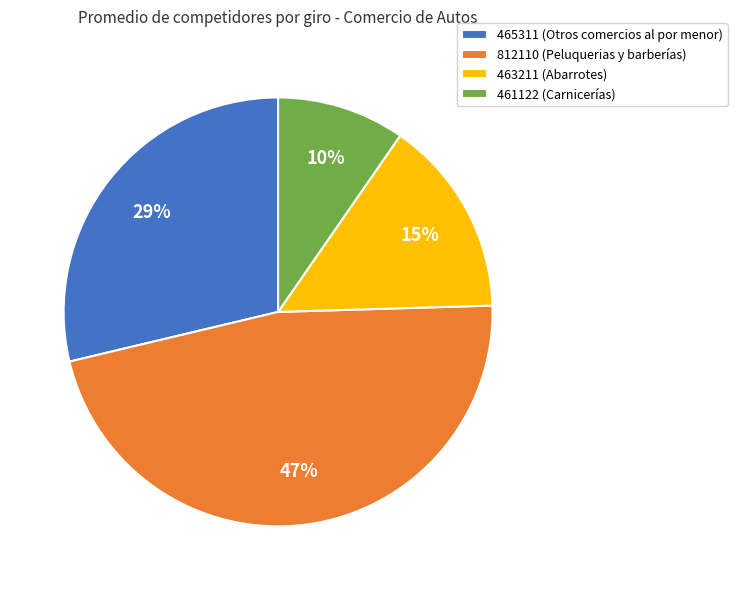

Rank the categories by value from lowest to highest.

461122 (Carnicerías), 463211 (Abarrotes), 465311 (Otros comercios al por menor), 812110 (Peluquerias y barberías)